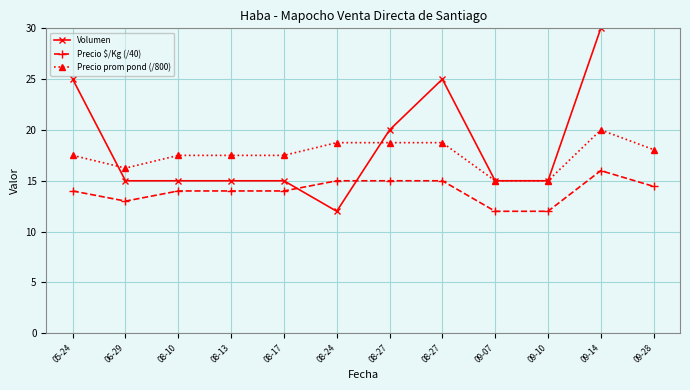

How many interior local valleys does the Volumen series have?

1